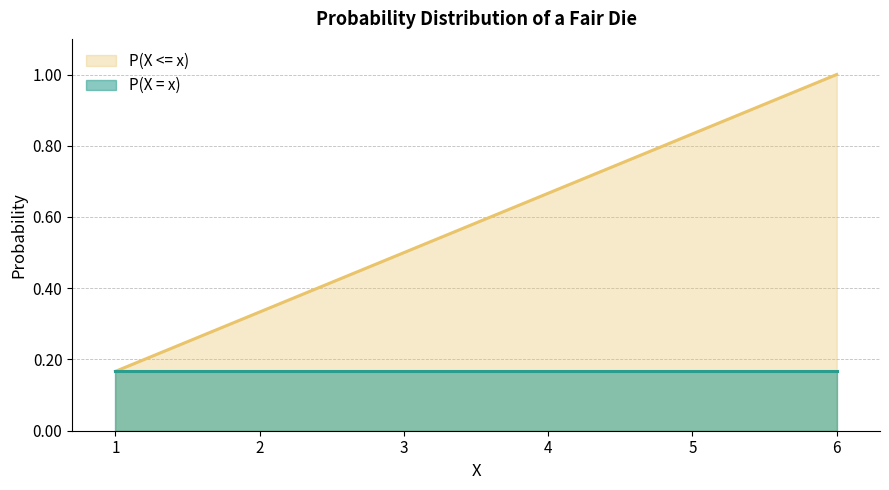

True or false: there are more than 2 points higher than both neighbors.

False